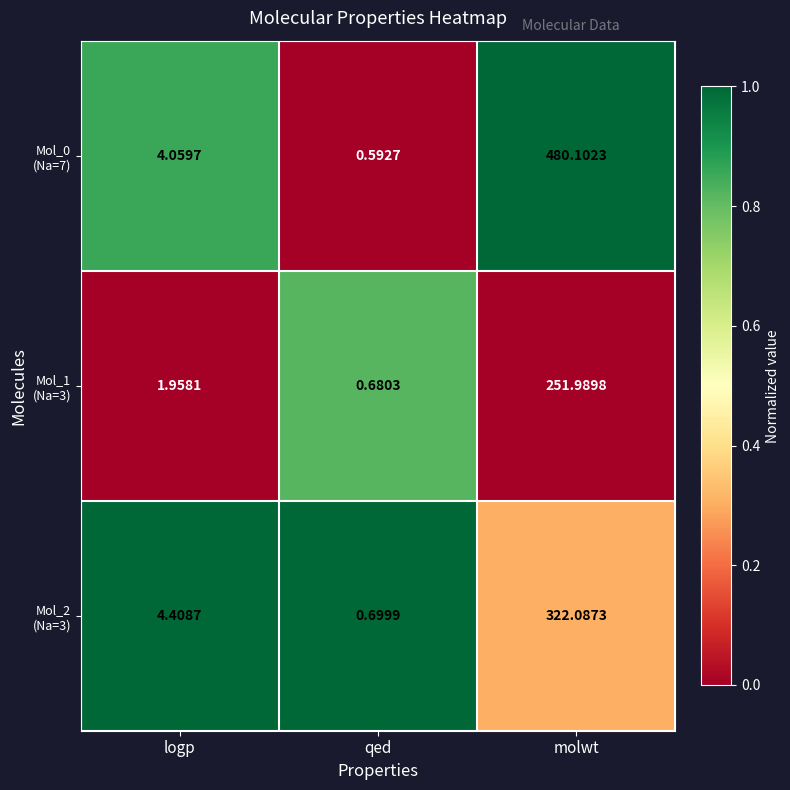

At which category is the sum across all series the highest?

molwt